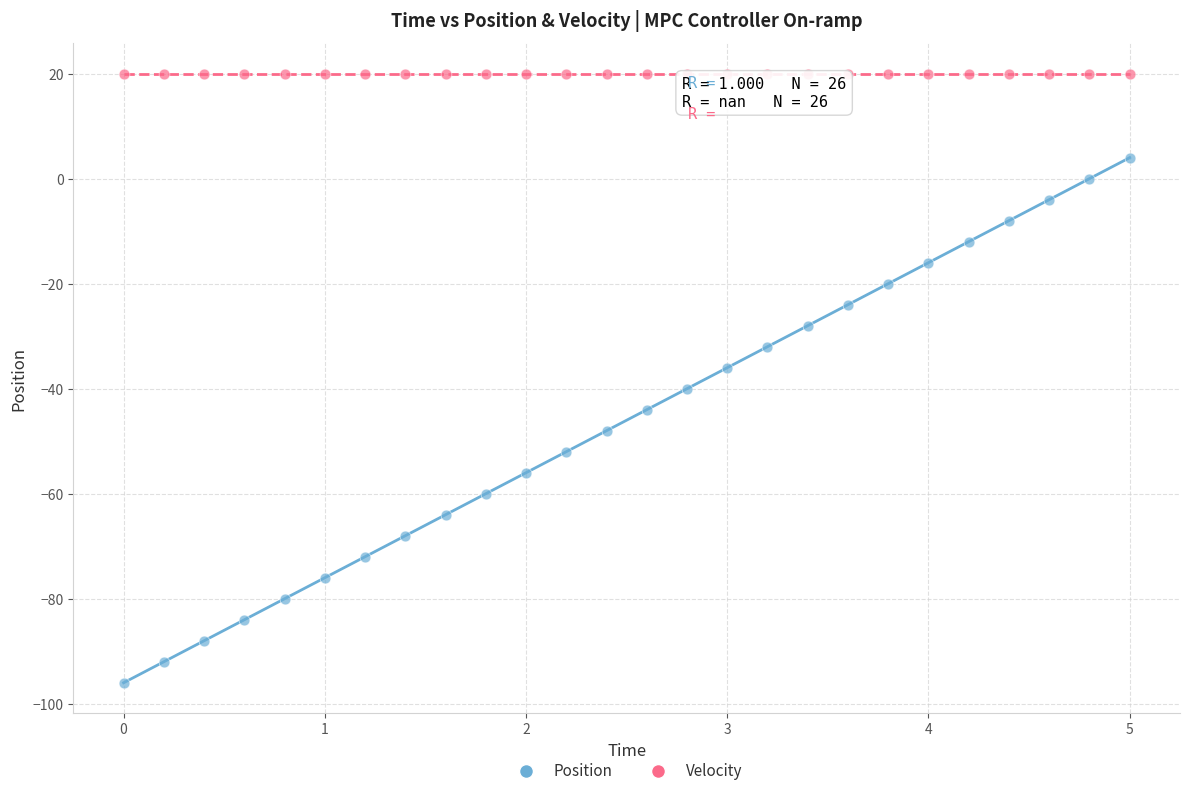

Which series reaches the minimum Y coordinate?

Position